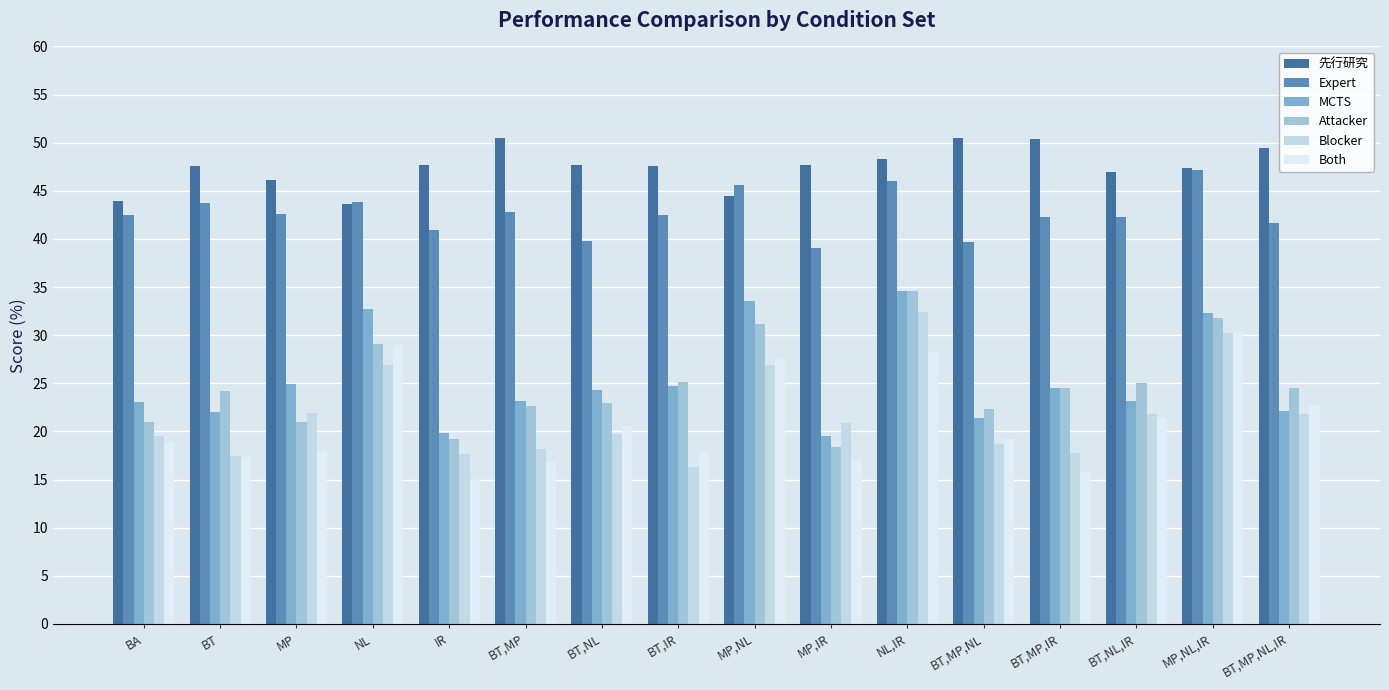

What is the approximate value of Blocker at BT?

17.4